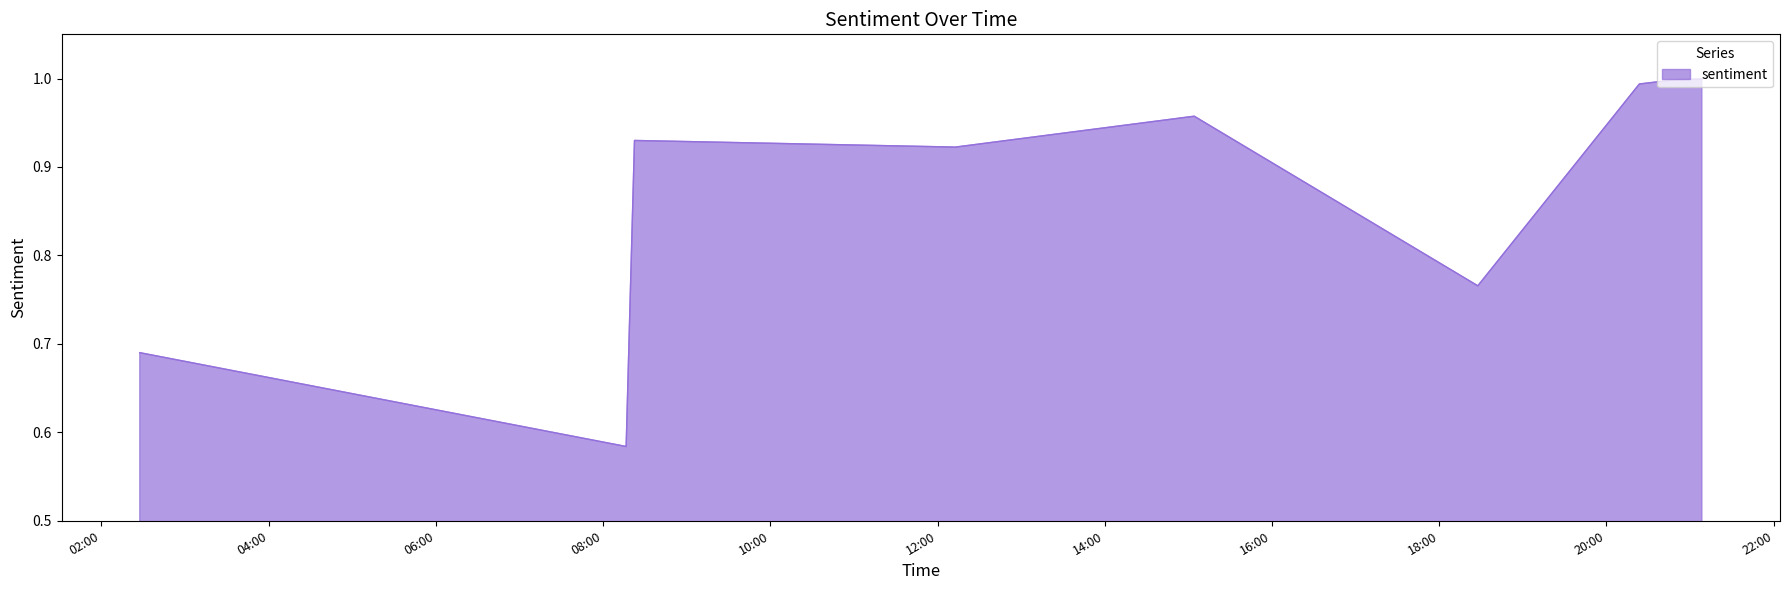

What is the difference between the maximum and minimum values?

0.4